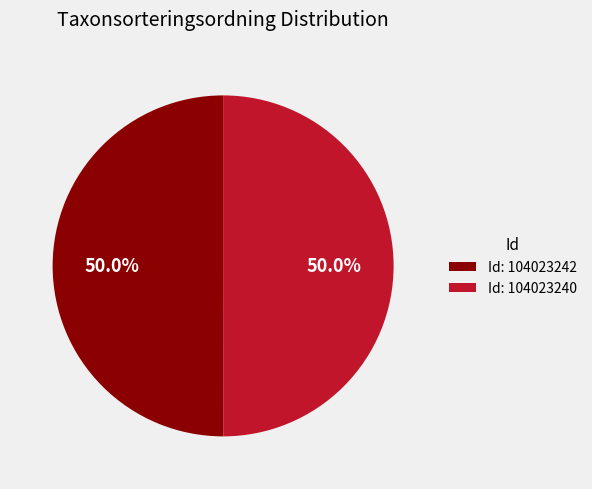

Is the sum of Id: 104023242 and Id: 104023240 greater than half?

Yes